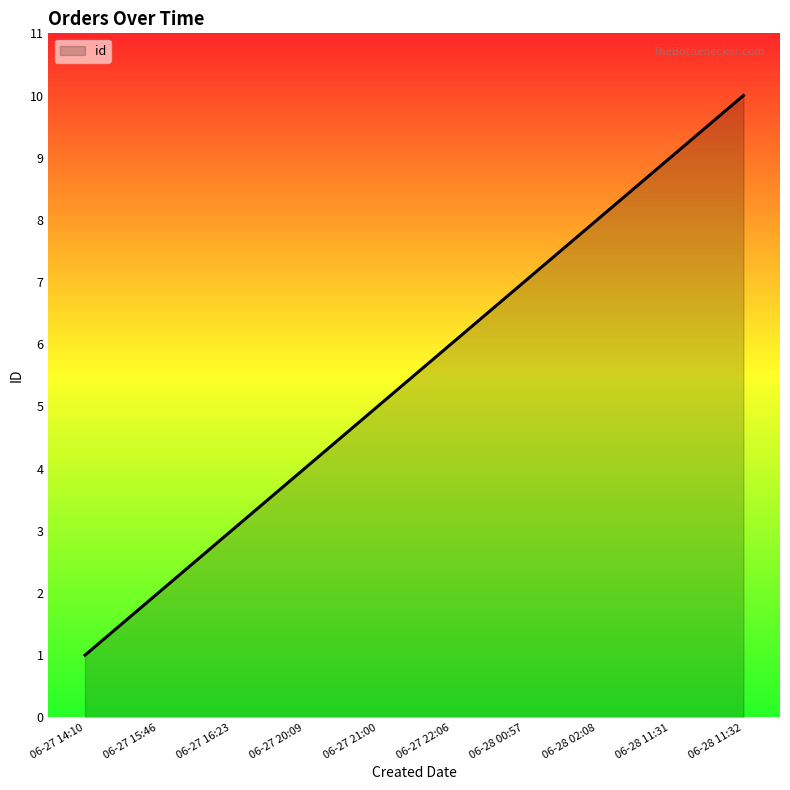

What is the difference between the maximum and minimum values?

9